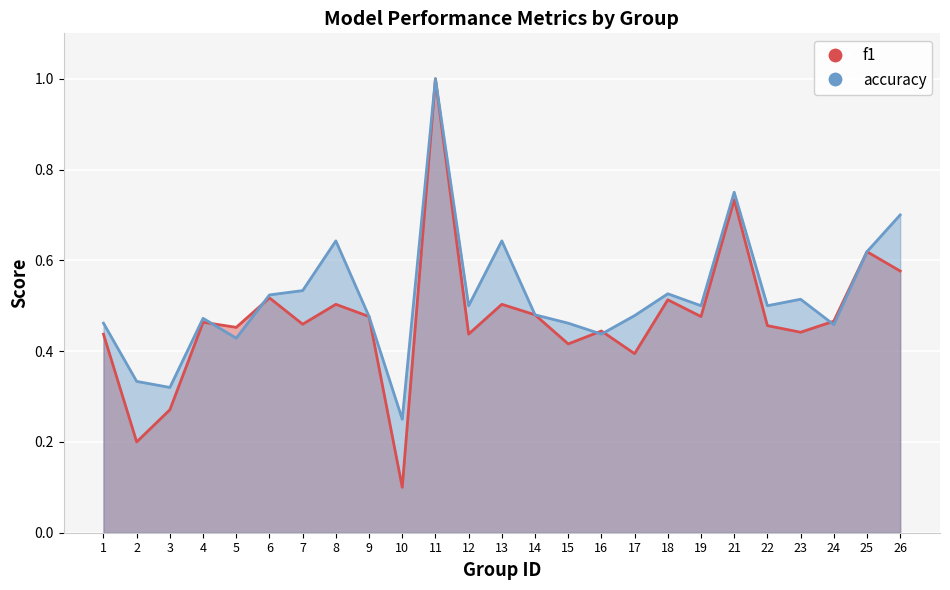

Is the value of accuracy at 17 greater than the value of f1 at 21?

No